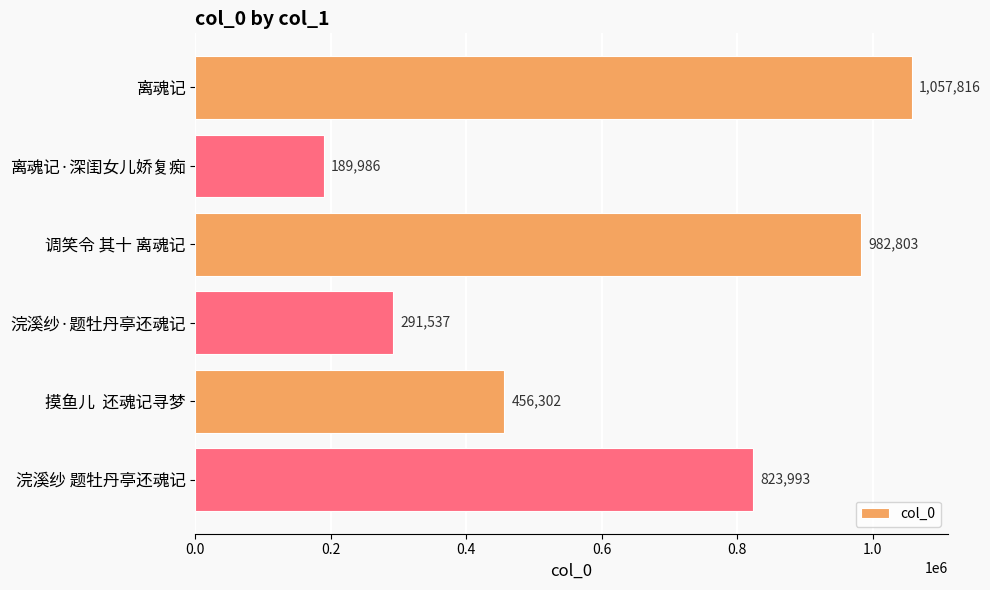

Reading bottom to top, transcribe all the data shown in this chart.

823993	456302	291537	982803	189986	1057816